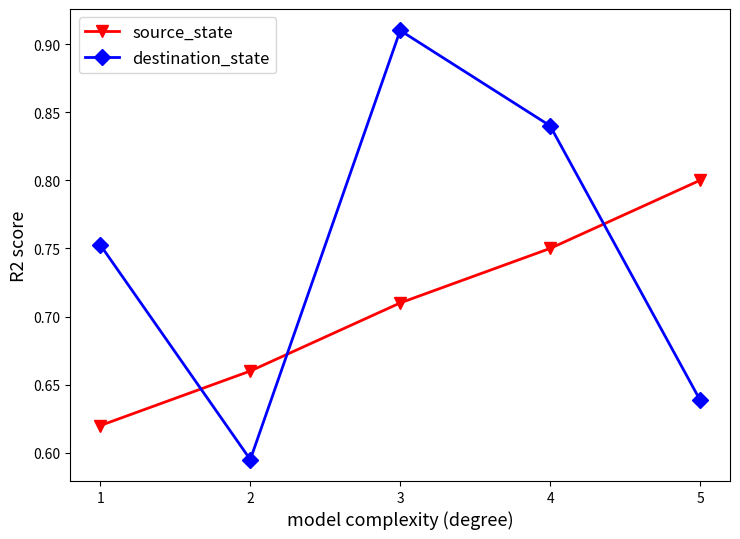

Which series ends up on top after the final intersection of destination_state and source_state?

source_state